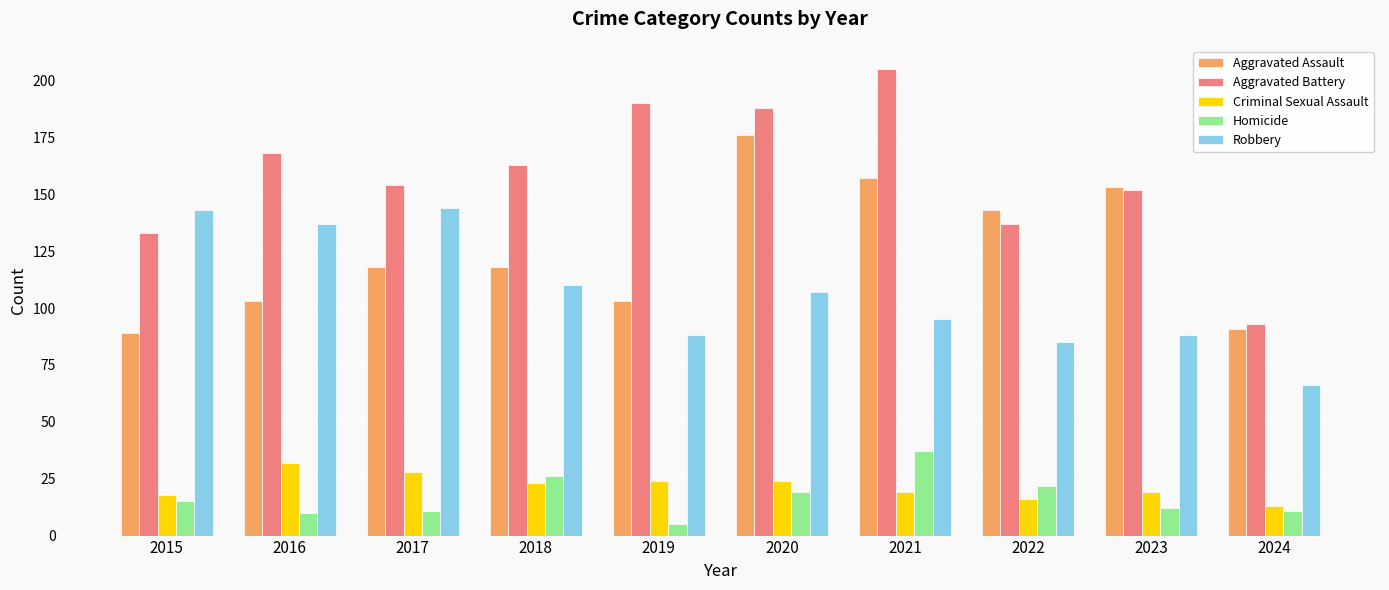

Is it true that Aggravated Battery equals 25 at 2024?

False